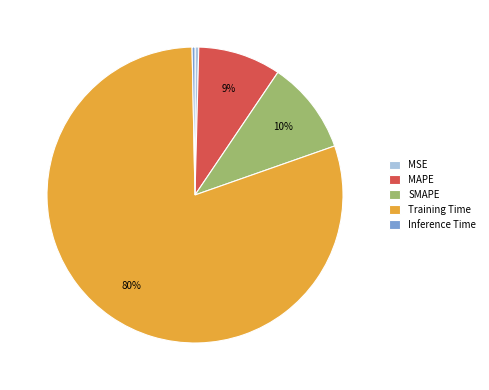

How many slices are in this pie chart?

5